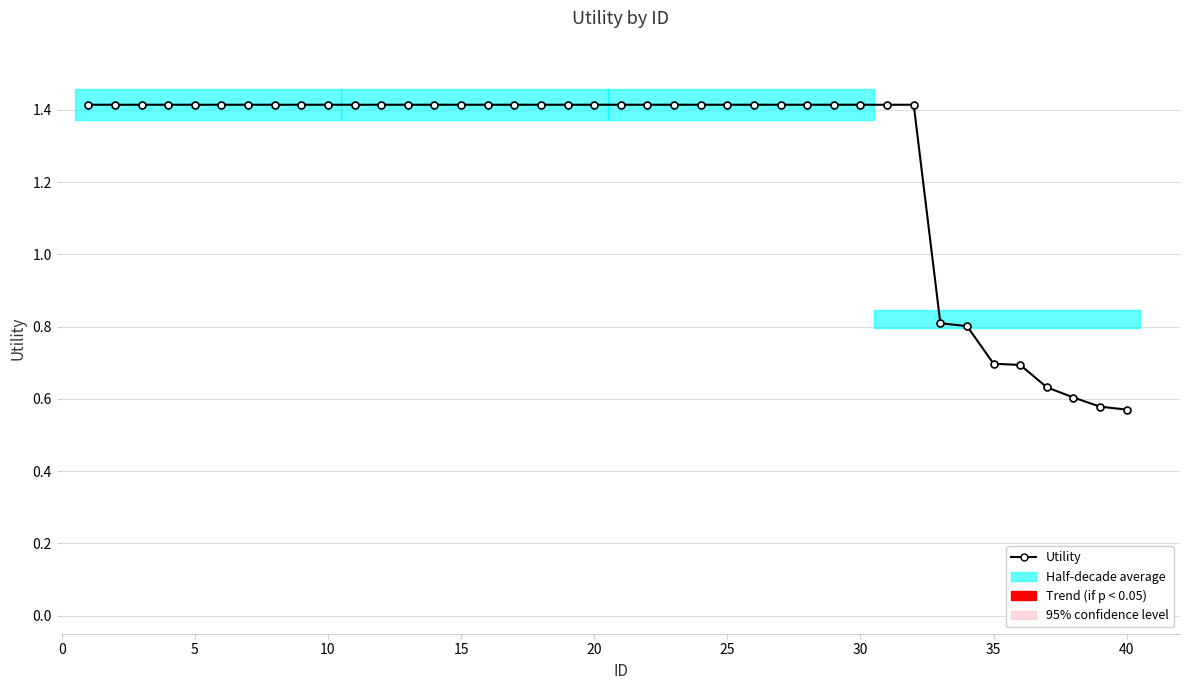

What is the sum of all values?

50.6